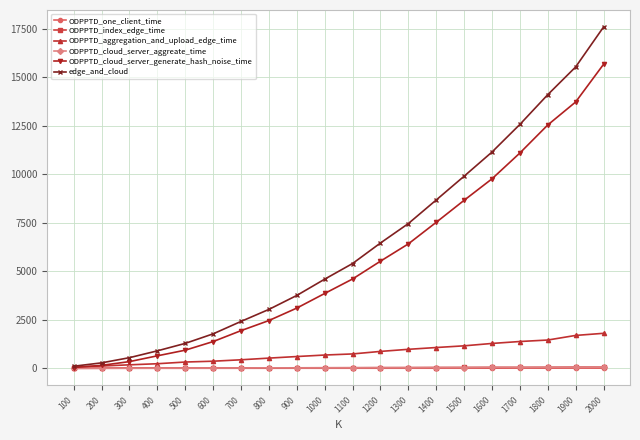

What is the value of the ODPPTD_aggregation_and_upload_edge_time point at the 17th from the left?

1382.3